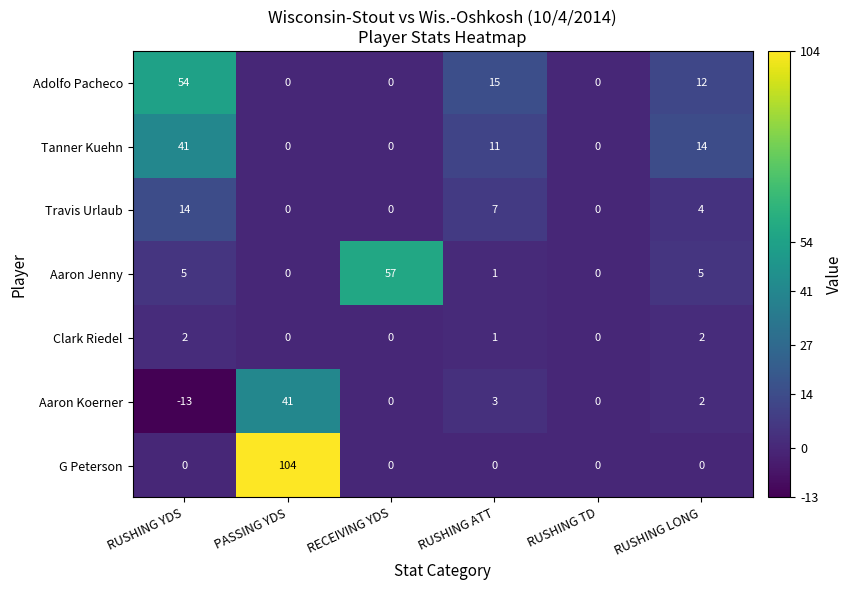

At RUSHING YDS, list the series in order from smallest to largest.

Aaron Koerner, G Peterson, Clark Riedel, Aaron Jenny, Travis Urlaub, Tanner Kuehn, Adolfo Pacheco